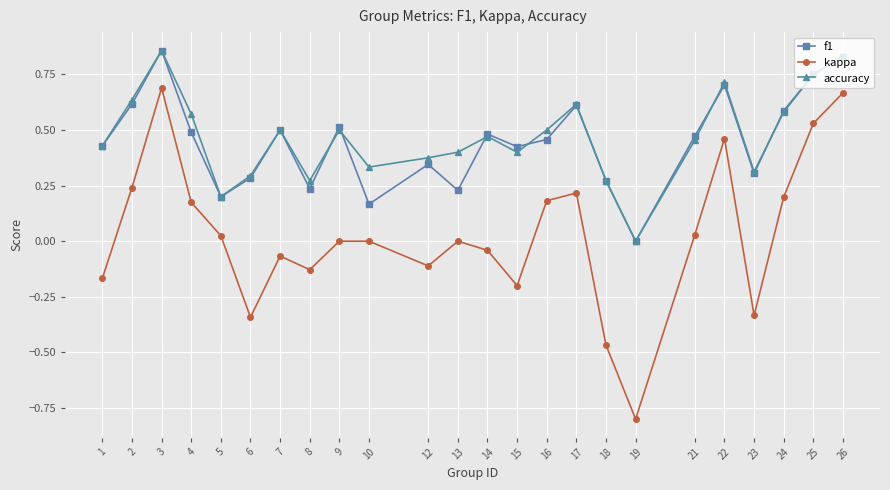

Which series has the largest range (max minus min)?

kappa